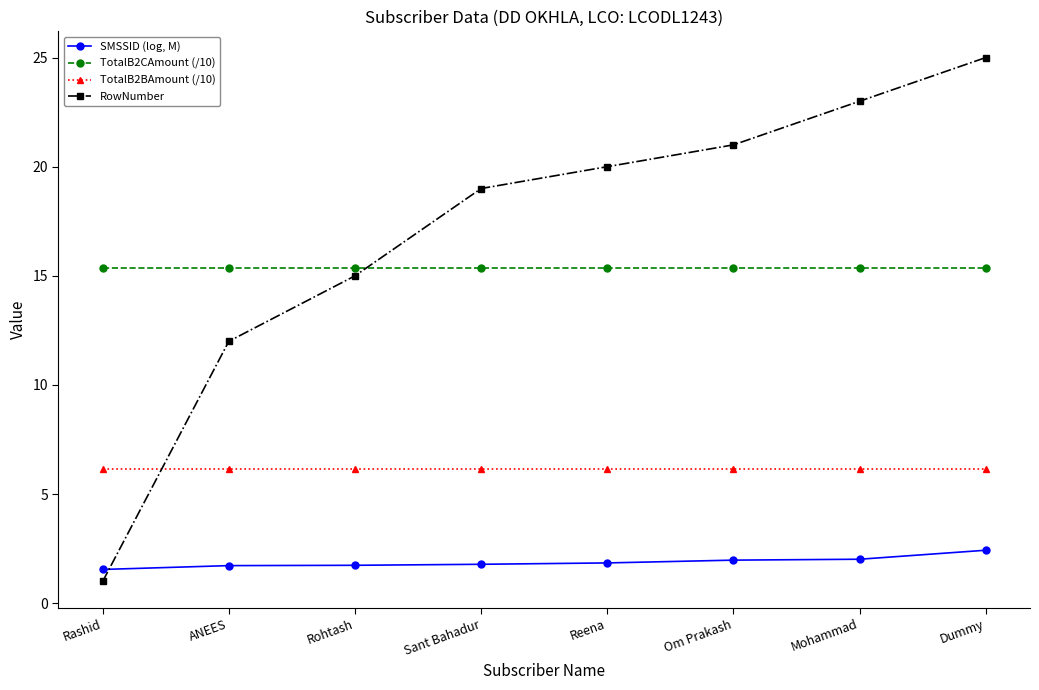

At how many categories does at least one series exceed 16?

5